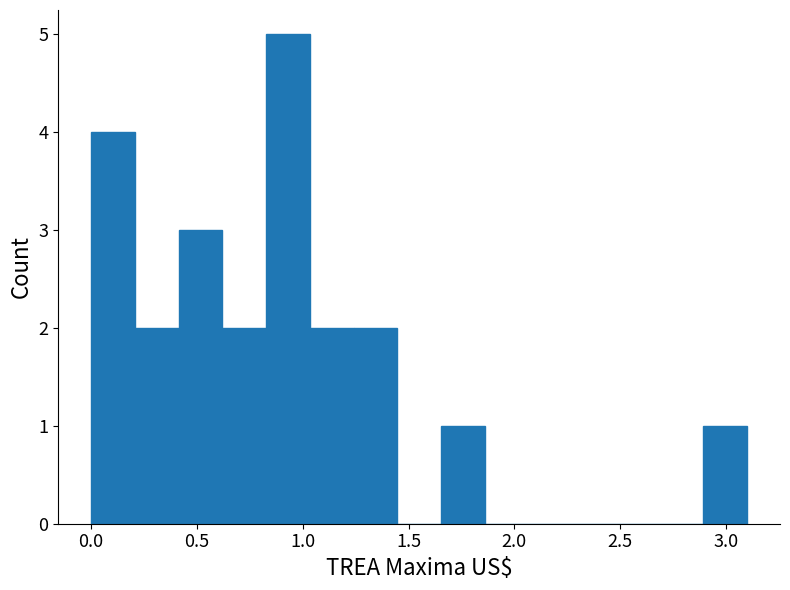

Reading left to right, list every bar in this chart as the range it spans on the x-axis followed by its height. Neither the bar edges nor the heights are printed on the chart, so give them approximately, as read against the axes.

0.00 to 0.20: 4
0.20 to 0.40: 2
0.40 to 0.60: 3
0.60 to 0.85: 2
0.85 to 1.05: 5
1.05 to 1.25: 2
1.25 to 1.45: 2
1.45 to 1.65: 0
1.65 to 1.85: 1
1.85 to 2.05: 0
2.05 to 2.25: 0
2.25 to 2.50: 0
2.50 to 2.70: 0
2.70 to 2.90: 0
2.90 to 3.10: 1